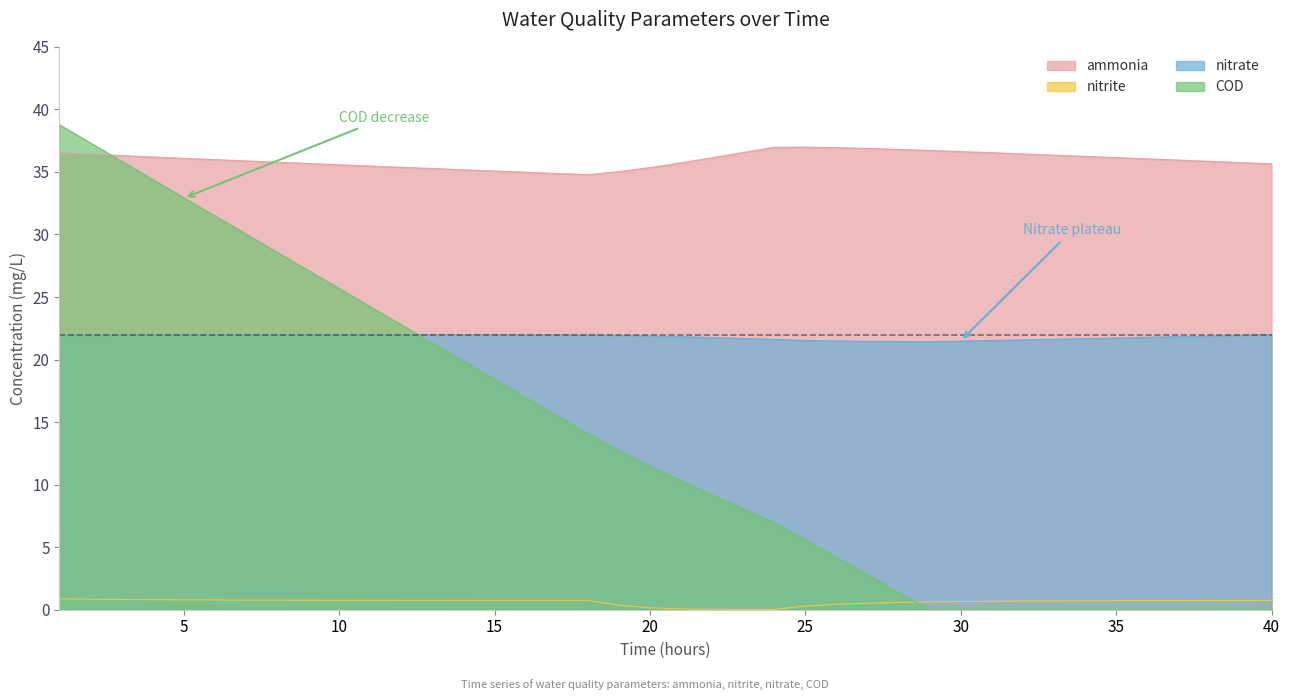

The value of nitrate at 15 is 22.0. True or false?

True